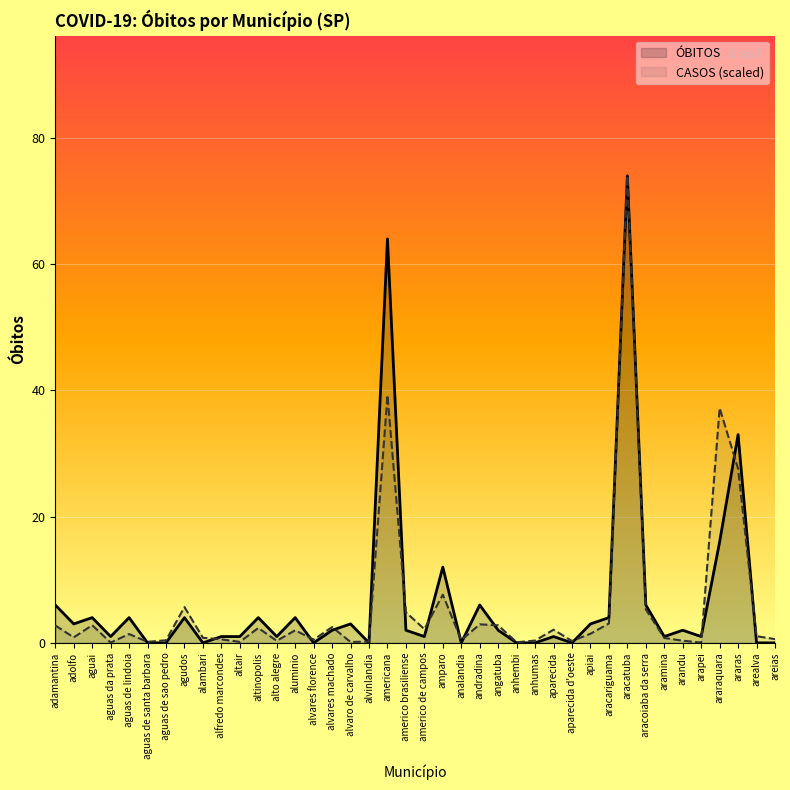

Reading left to right, extract all data points from this chart.

adamantina=6	adolfo=3	aguai=4	aguas da prata=1	aguas de lindoia=4	aguas de santa barbara=0	aguas de sao pedro=0	agudos=4	alambari=0	alfredo marcondes=1	altair=1	altinopolis=4	alto alegre=1	aluminio=4	alvares florence=0	alvares machado=2	alvaro de carvalho=3	alvinlandia=0	americana=64	americo brasiliense=2	americo de campos=1	amparo=12	analandia=0	andradina=6	angatuba=2	anhembi=0	anhumas=0	aparecida=1	aparecida d'oeste=0	apiai=3	aracariguama=4	aracatuba=74	aracoiaba da serra=6	aramina=1	arandu=2	arapei=1	araraquara=16	araras=33	arealva=0	areias=0